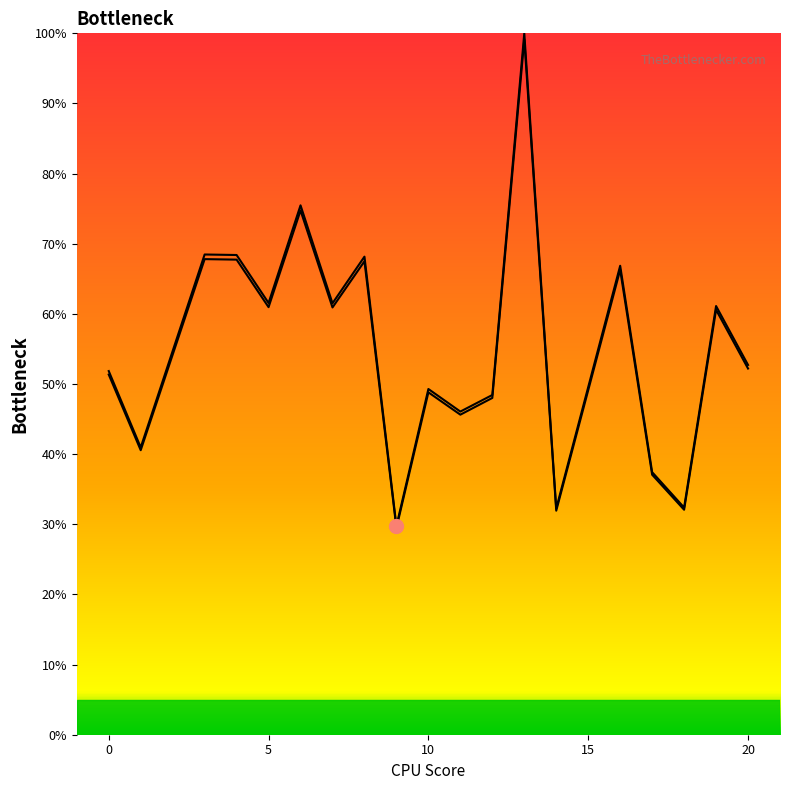

Reading left to right, extract all data points from this chart.

col_1: 0.5	0.4	0.7	0.7	0.6	0.8	0.6	0.7	0.3	0.5	0.5	0.5	1.0	0.3	0.7	0.4	0.3	0.6	0.5
col_2: 0.5	0.4	0.7	0.7	0.6	0.7	0.6	0.7	0.3	0.5	0.5	0.5	1.0	0.3	0.7	0.4	0.3	0.6	0.5